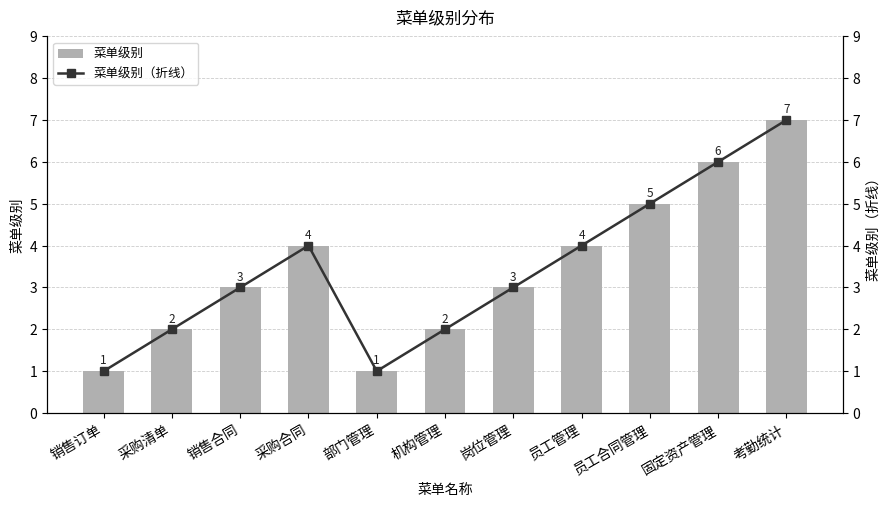

At which label does 菜单级别（折线） reach its minimum?

销售订单